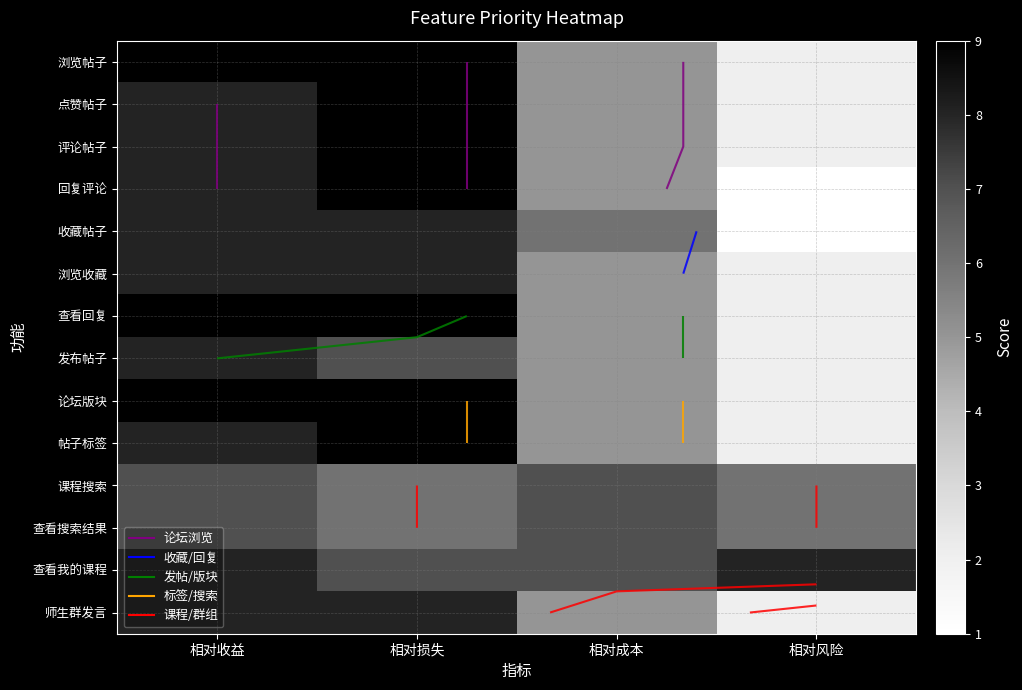

Which category has the lowest value across all series?

相对风险